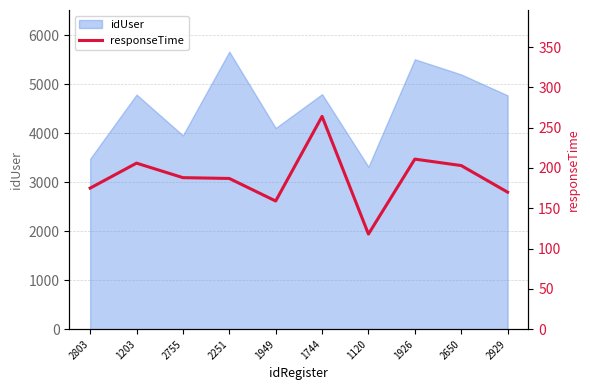

True or false: idUser has a value of 3480 at 2803.

True